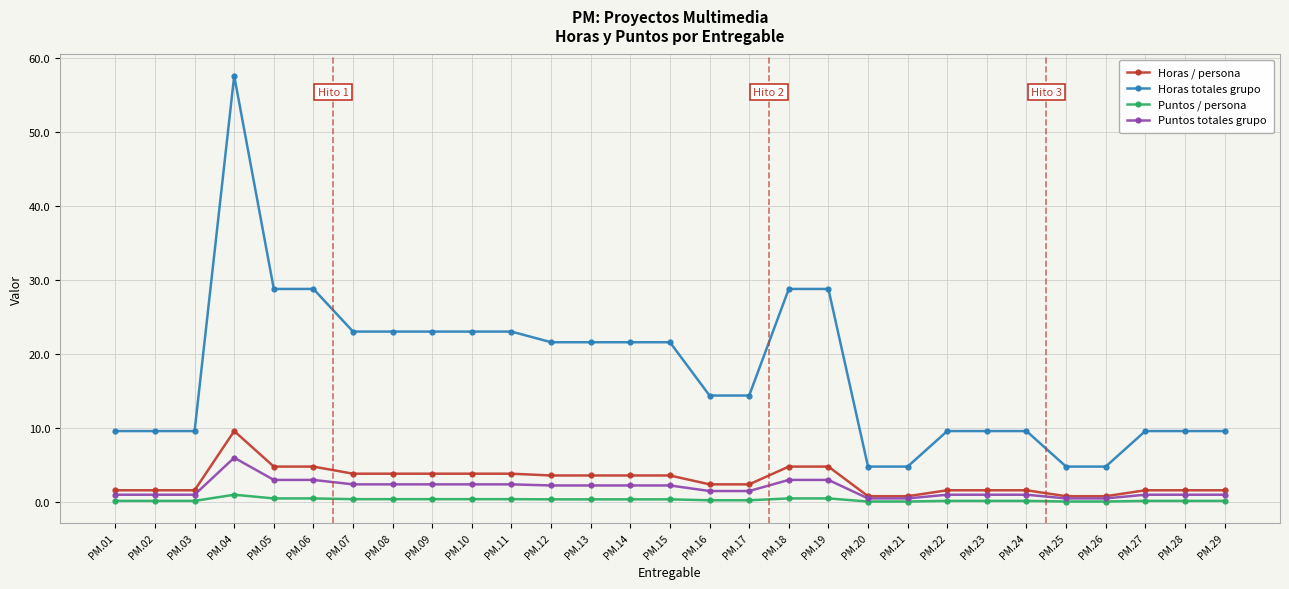

At which category does the chart reach its peak across all series?

PM.04